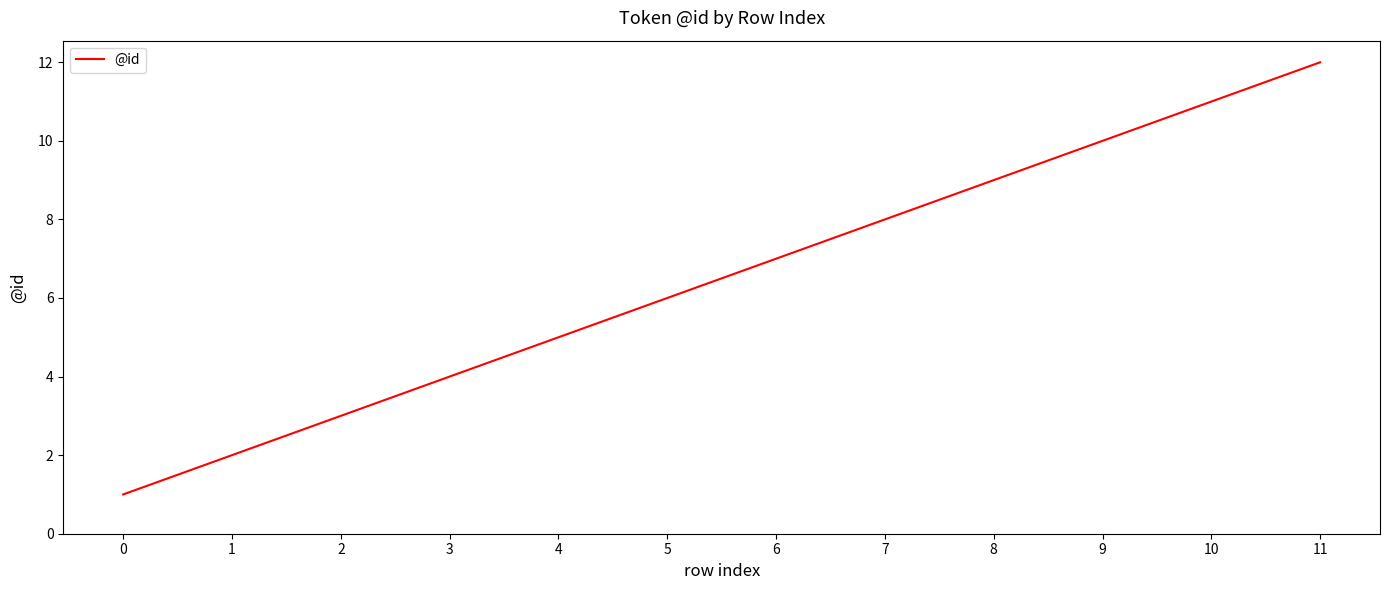

What is the sum of all values?

78